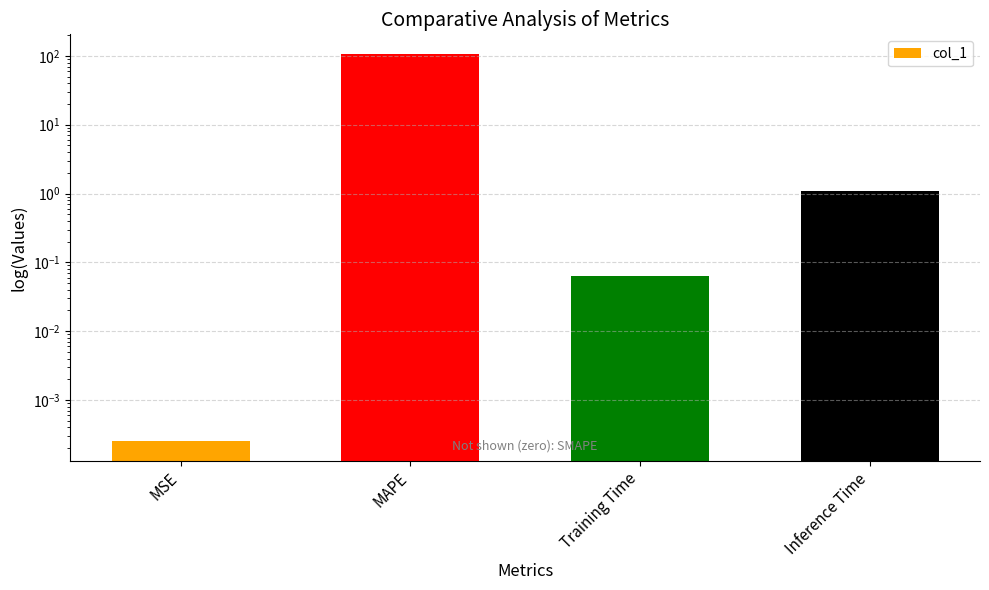

What is the label of the 1st bar from the left?

MSE